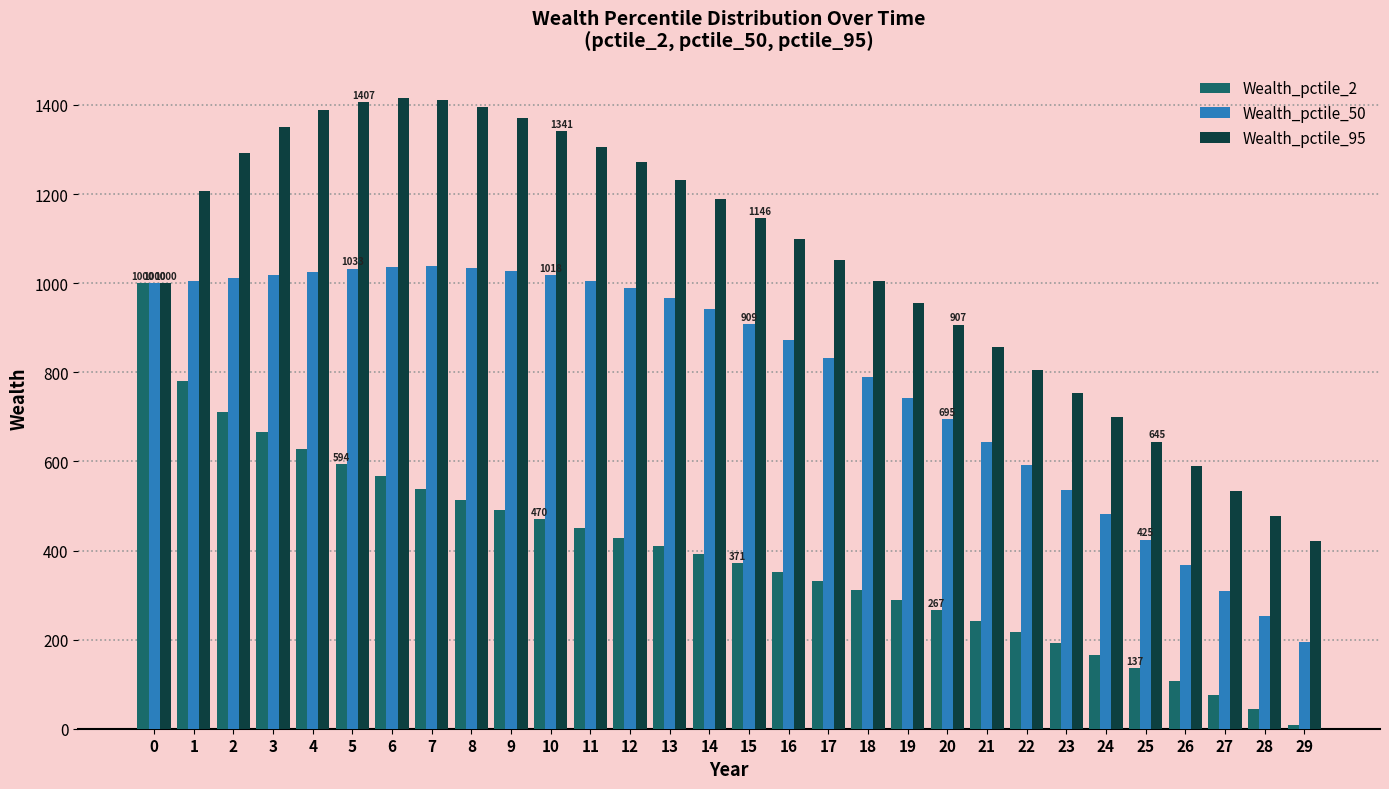

Between 11 and 22, which series saw the biggest shift?

Wealth_pctile_95